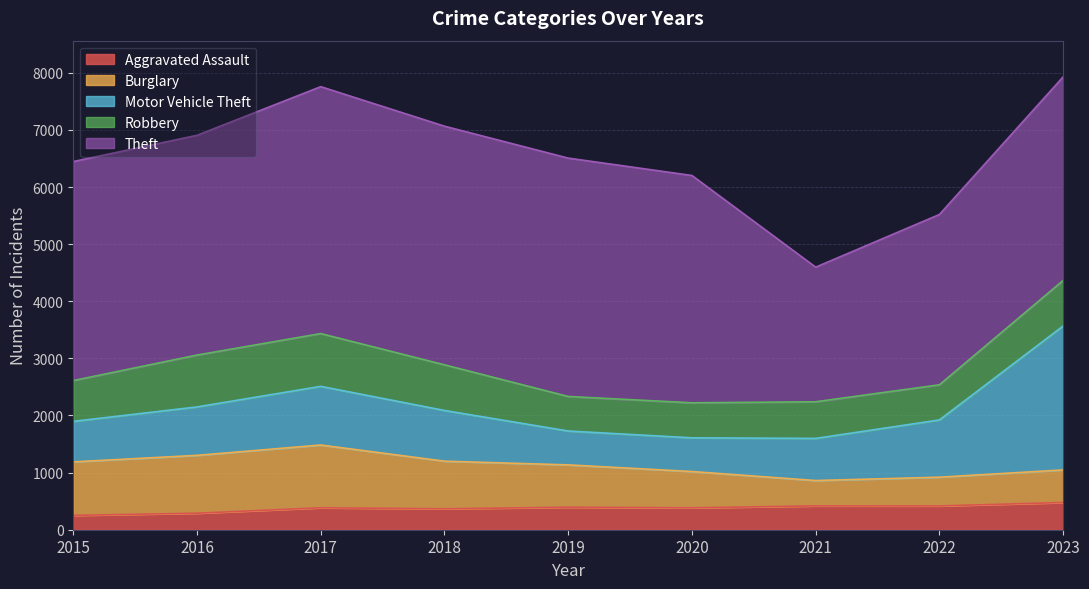

After their last crossing, which series has the higher values: Motor Vehicle Theft or Robbery?

Motor Vehicle Theft